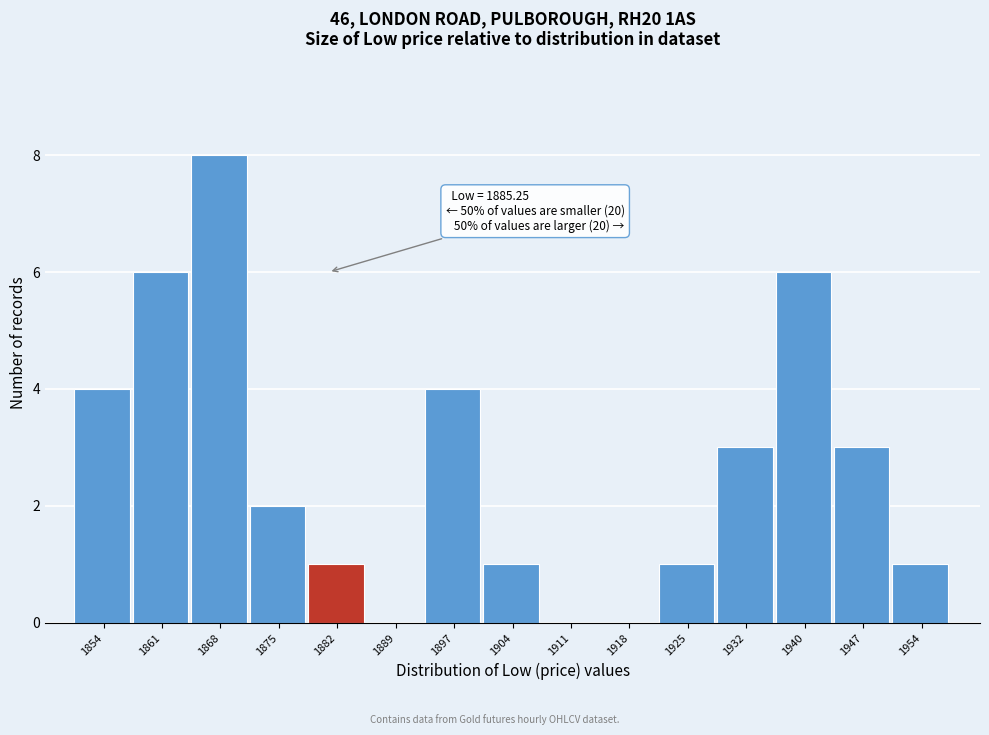

Reading right to left, extract all data points from this chart.

1954=1	1947=3	1940=6	1932=3	1925=1	1918=0	1911=0	1904=1	1897=4	1889=0	1882=1	1875=2	1868=8	1861=6	1854=4